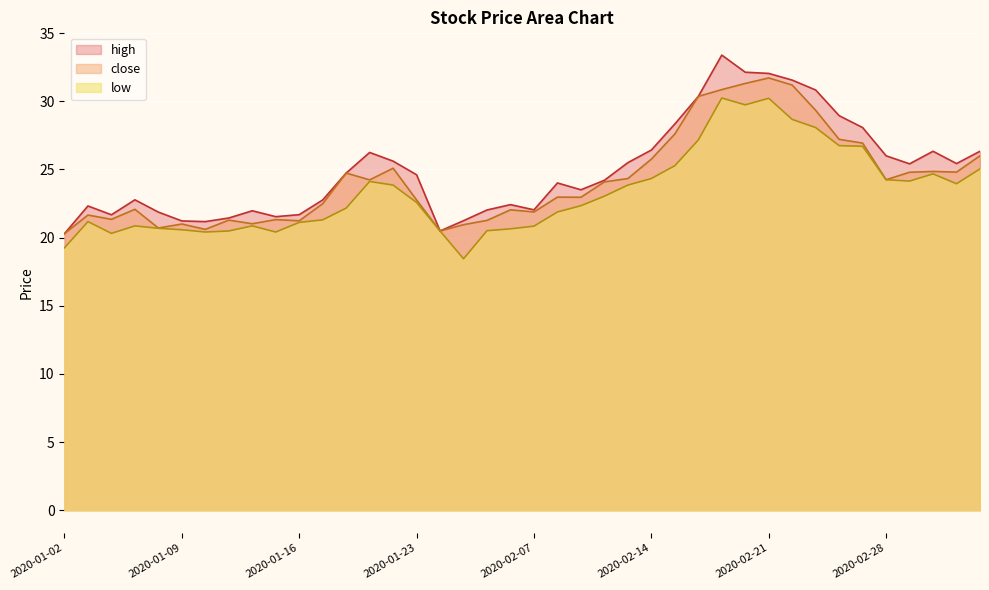

Rank the series by their average value, from lowest to highest.

low, close, high